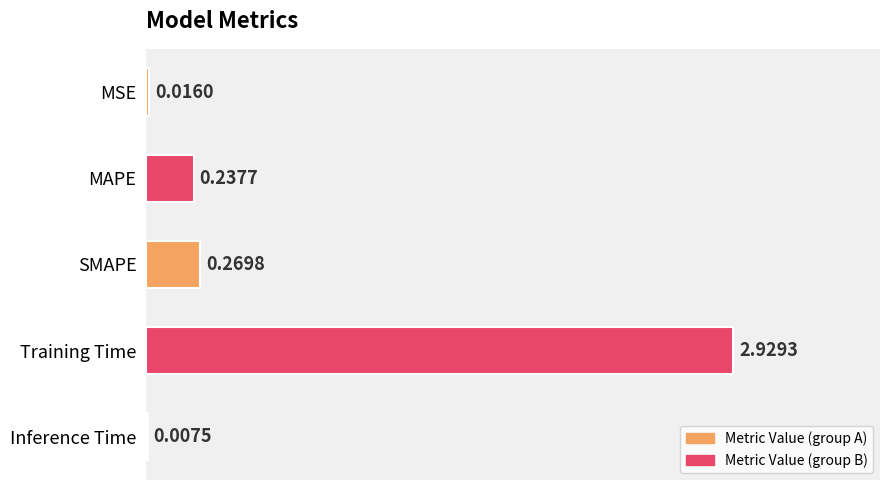

What is the change in value from MSE to MAPE?

+0.2